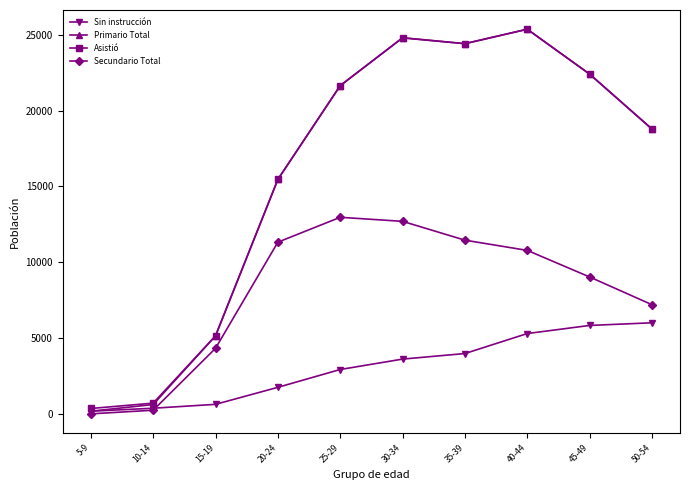

Reading left to right, transcribe all the data shown in this chart.

Sin instrucción: 174	370	626	1749	2924	3610	3977	5295	5830	6005
Primario Total: 174	613	5144	15461	21645	24800	24414	25366	22408	18785
Asistió: 353	706	5144	15461	21645	24800	24414	25366	22408	18785
Secundario Total: 0	239	4321	11321	12963	12695	11454	10780	9028	7198